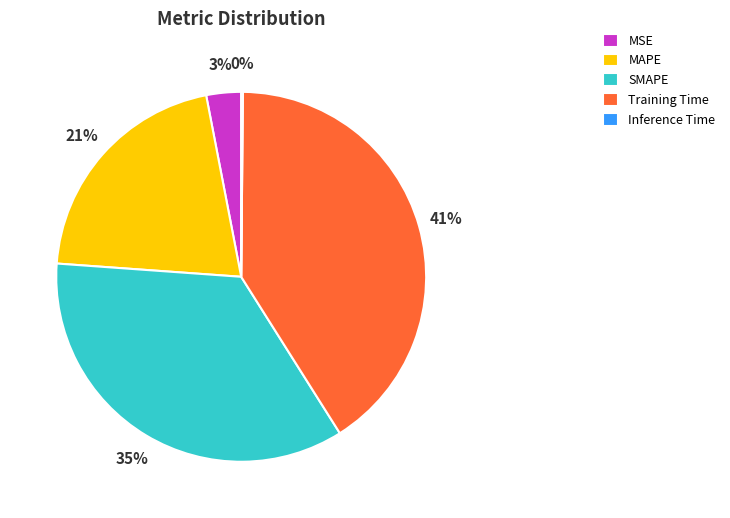

Is it true that SMAPE is 42% of the pie?

False